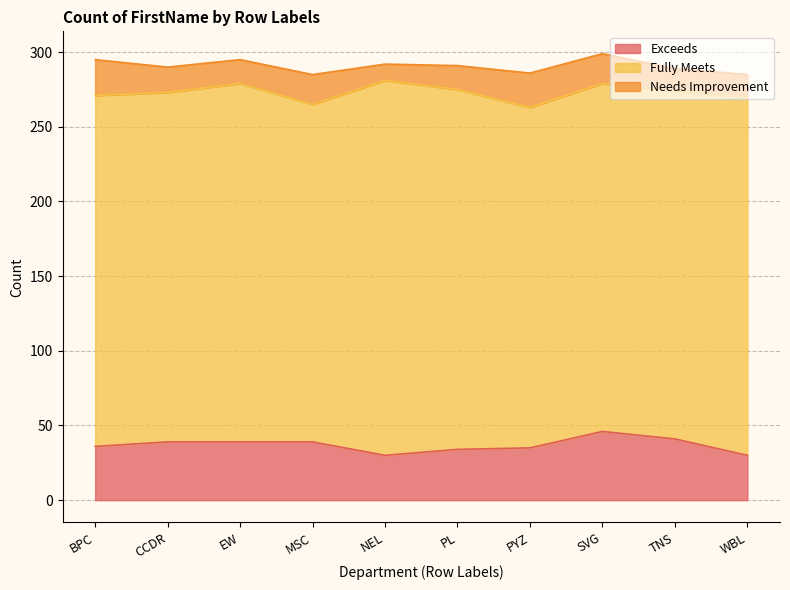

How many data points in Needs Improvement are less than 17?

5